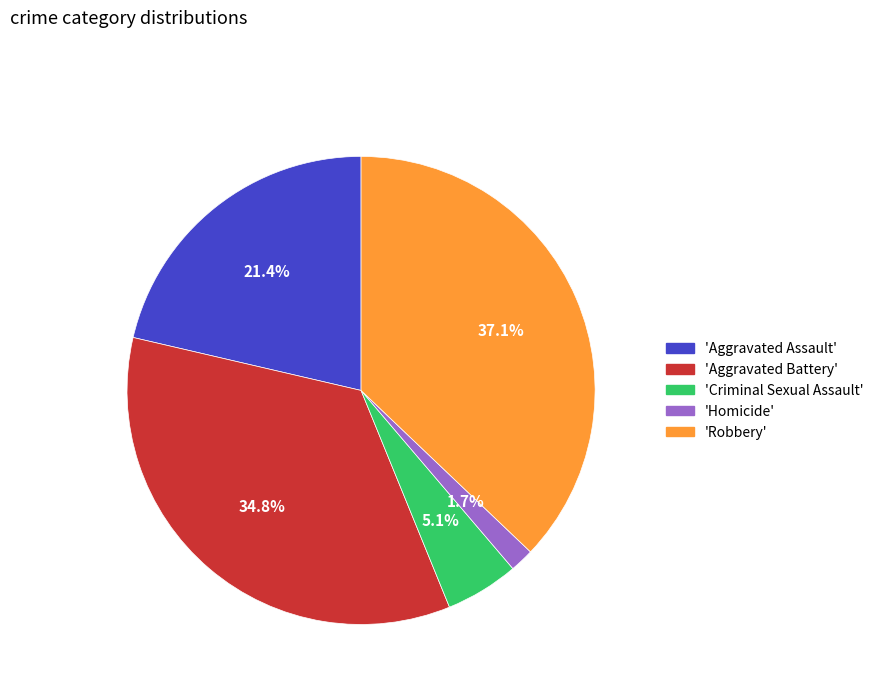

How many segments does this pie chart have?

5